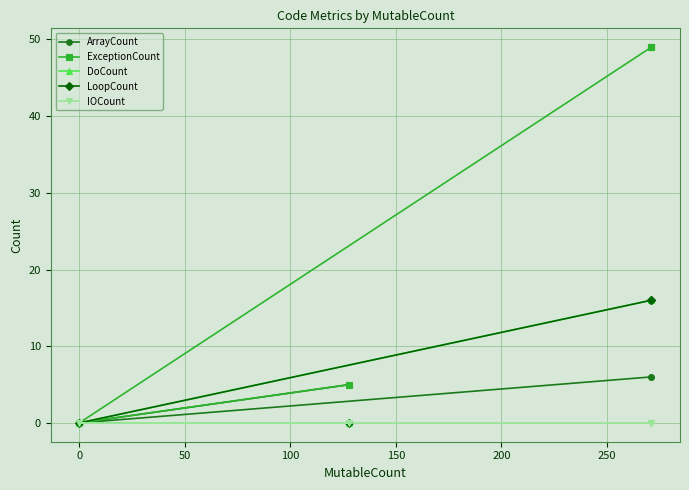

Is it true that ArrayCount equals 4 at 100?

False